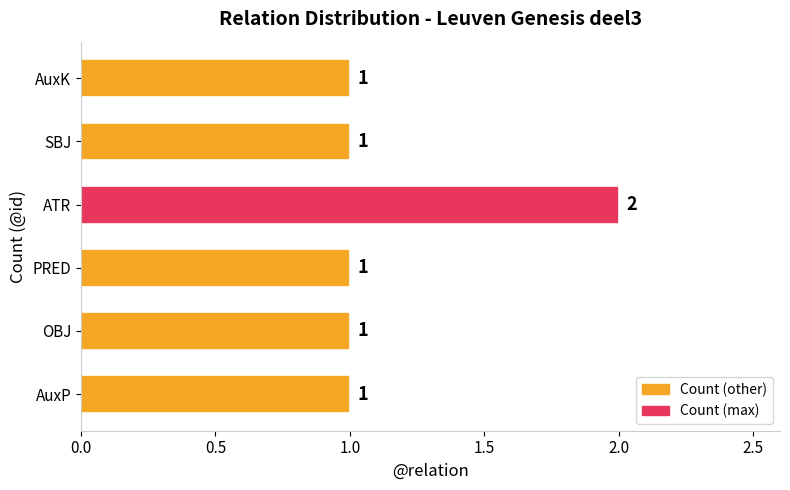

Count the number of categories in the chart.

6